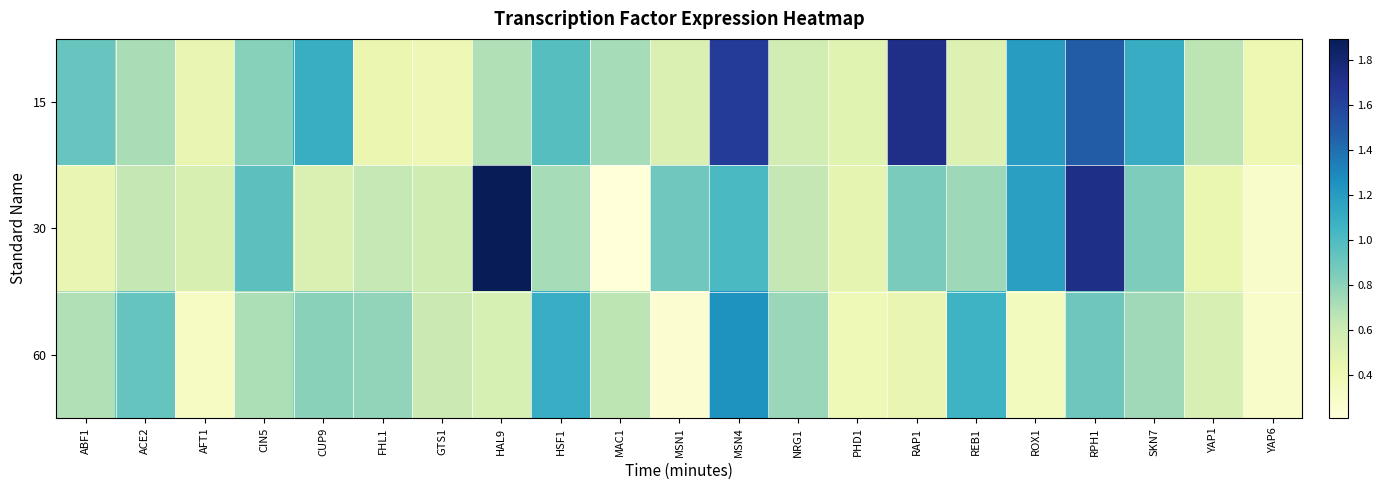

How many series are shown in this chart?

3